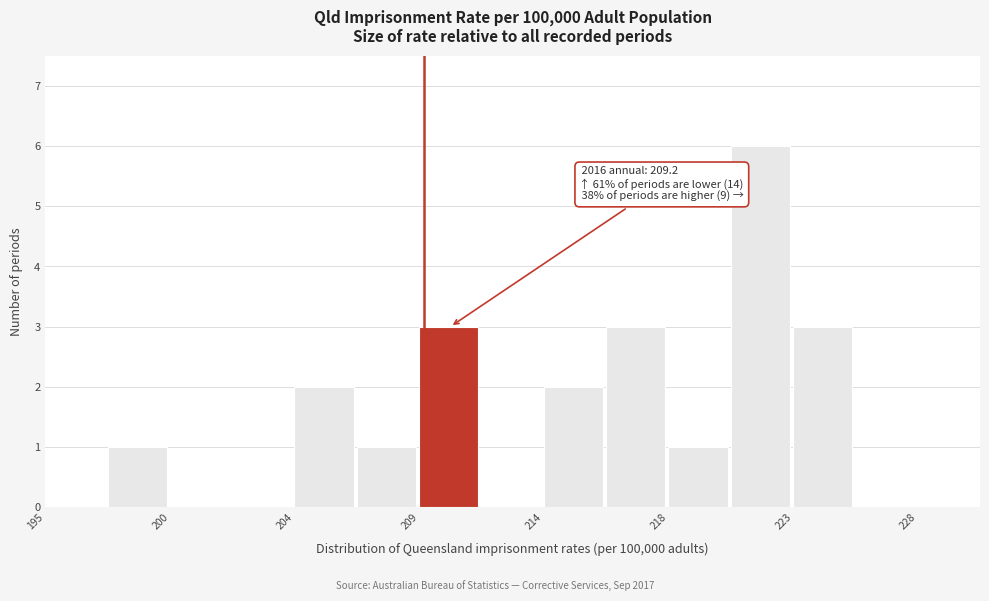

Over which range of the x-axis is the bar tallest?

220.5 to 223.0